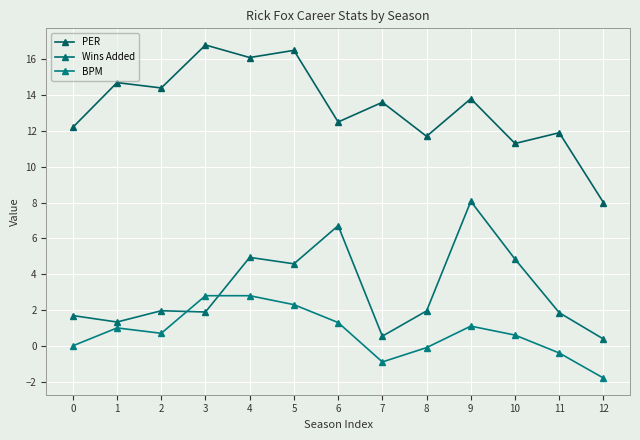

What is the difference between the second highest and minimum values in the PER series?

8.5